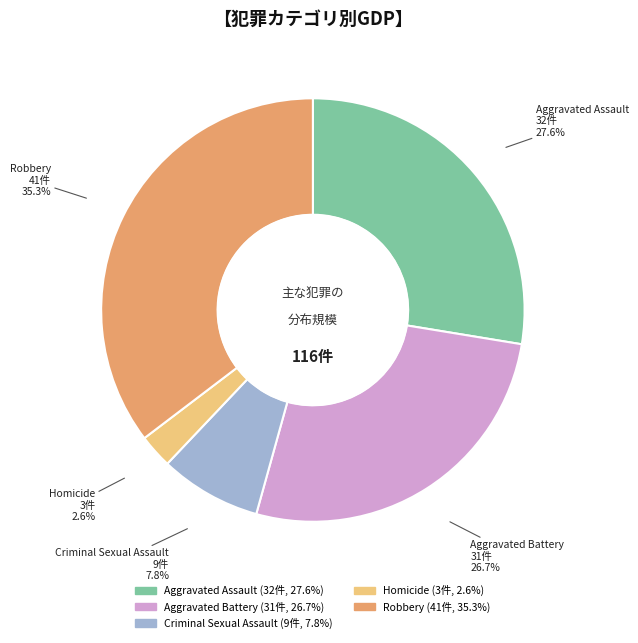

Rank the categories by value from lowest to highest.

Homicide, Criminal Sexual Assault, Aggravated Battery, Aggravated Assault, Robbery